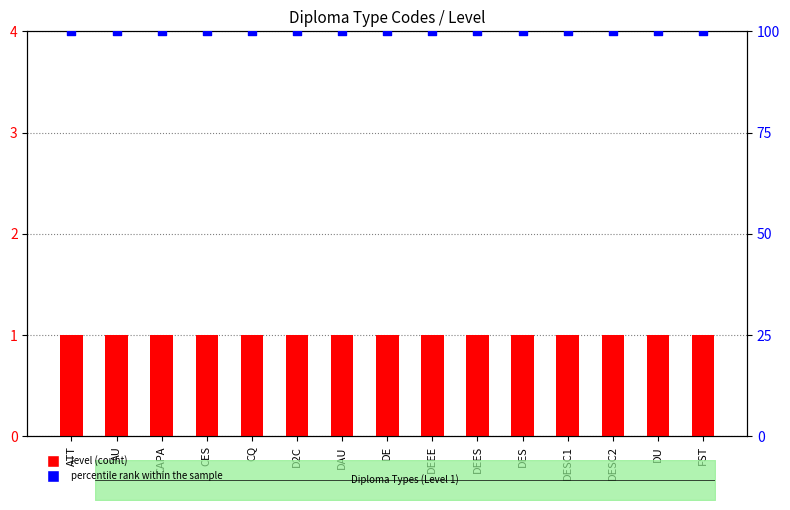

Which series has the largest total across all categories?

percentile rank within the sample